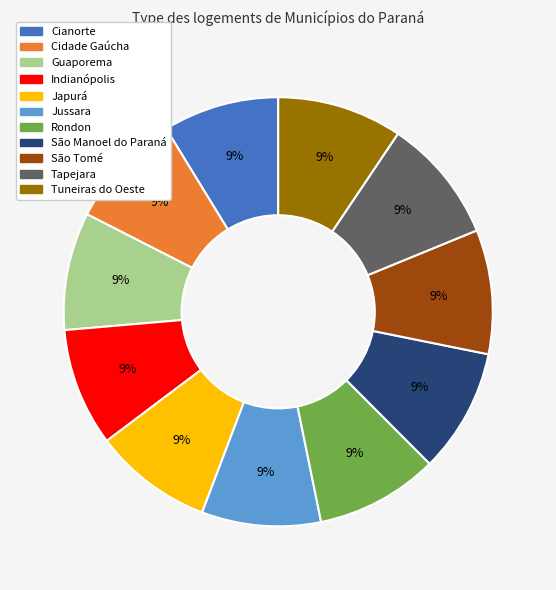

What percentage is the Indianópolis slice, to the nearest percent?

9%